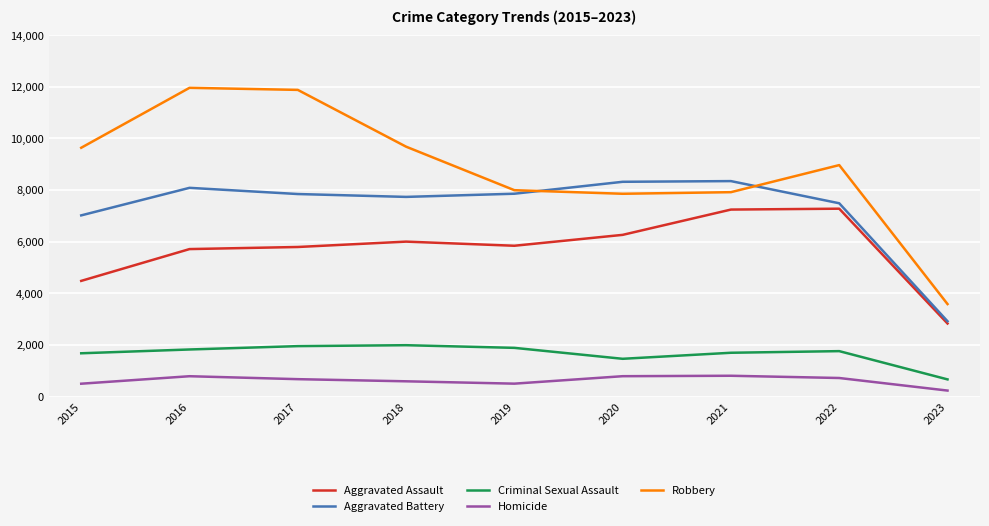

What is the highest value of the Aggravated Battery series?

8346